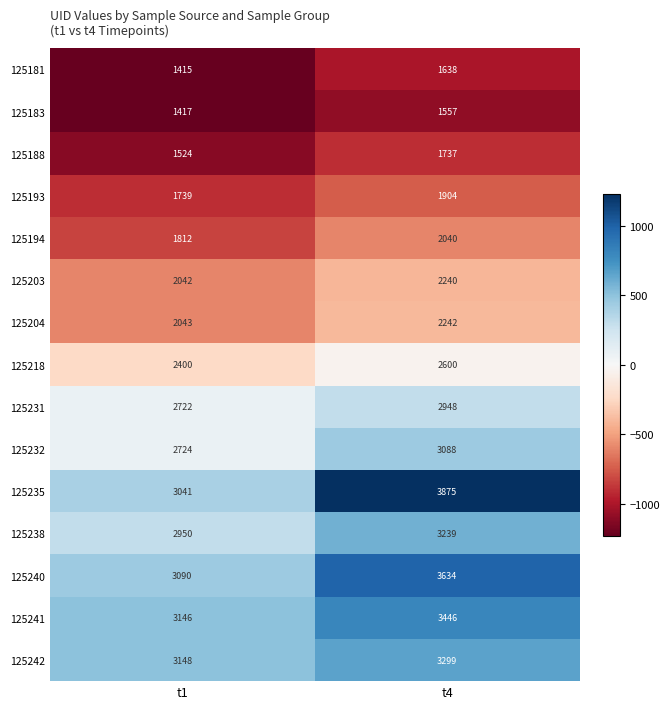

At which category is the sum across all series the highest?

t4